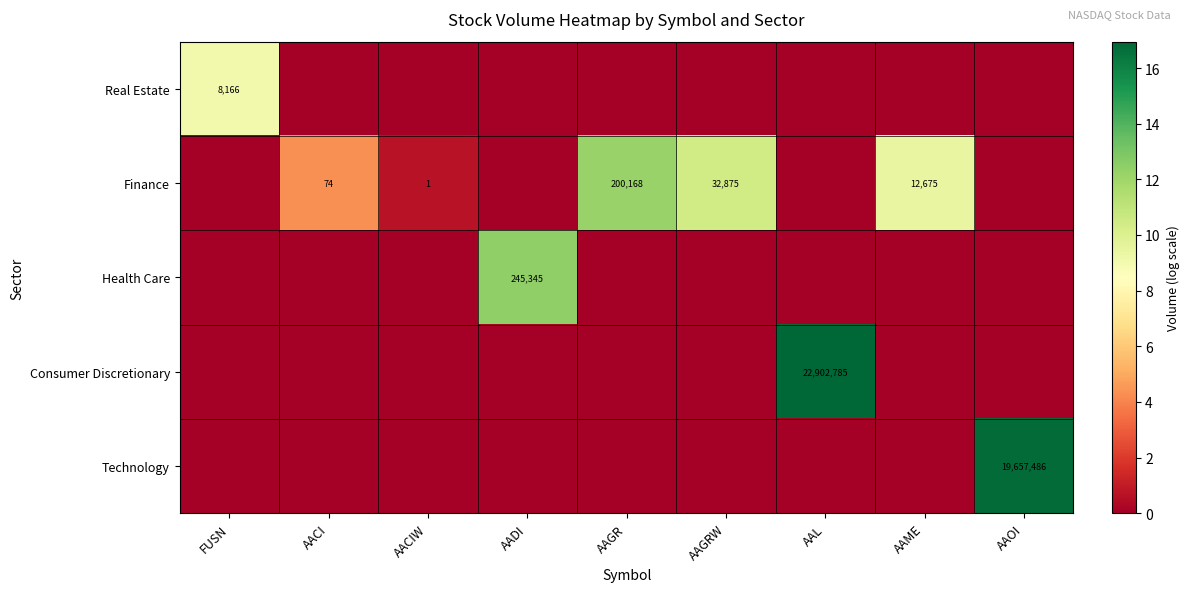

What is the difference between the Finance values at AAME and AACI?

12601